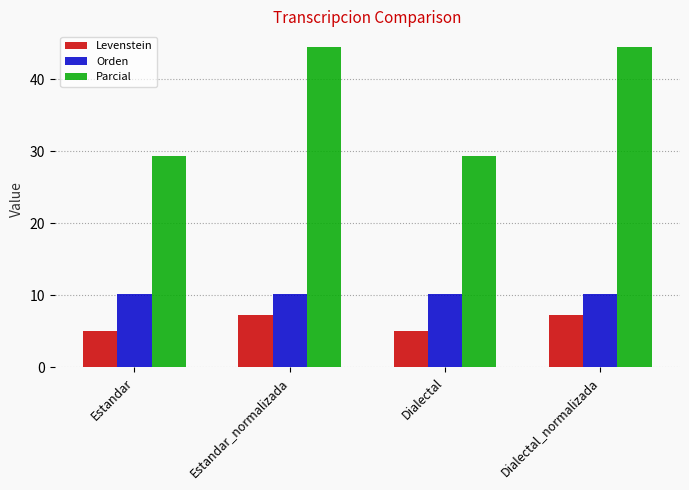

Which series has the largest range (max minus min)?

Parcial